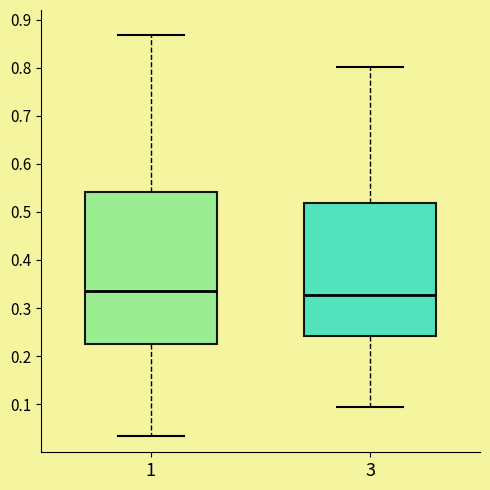

Reading left to right, read every box against the y-axis: the position of its median line, the range the box covers, and the ends of its whiskers. The values are not printed on the chart, so give them approximately, as read against the axis.

1: median 0.33, box 0.23 to 0.54, whiskers 0.03 to 0.87
3: median 0.33, box 0.24 to 0.52, whiskers 0.09 to 0.80